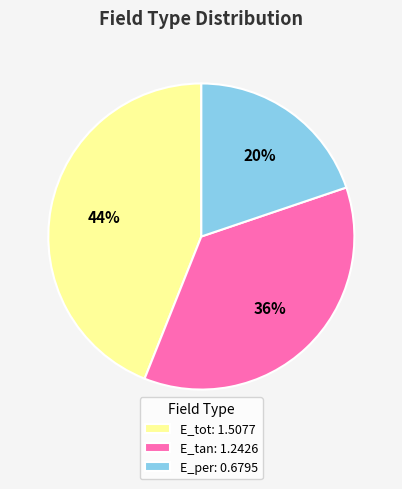

Count the number of slices in the pie.

3